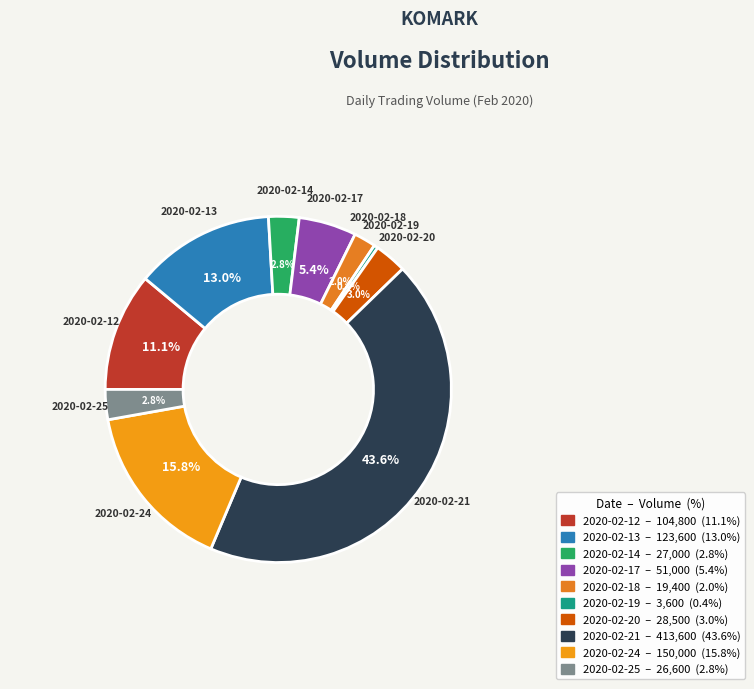

What percentage is the 2020-02-21 slice, to the nearest percent?

44%